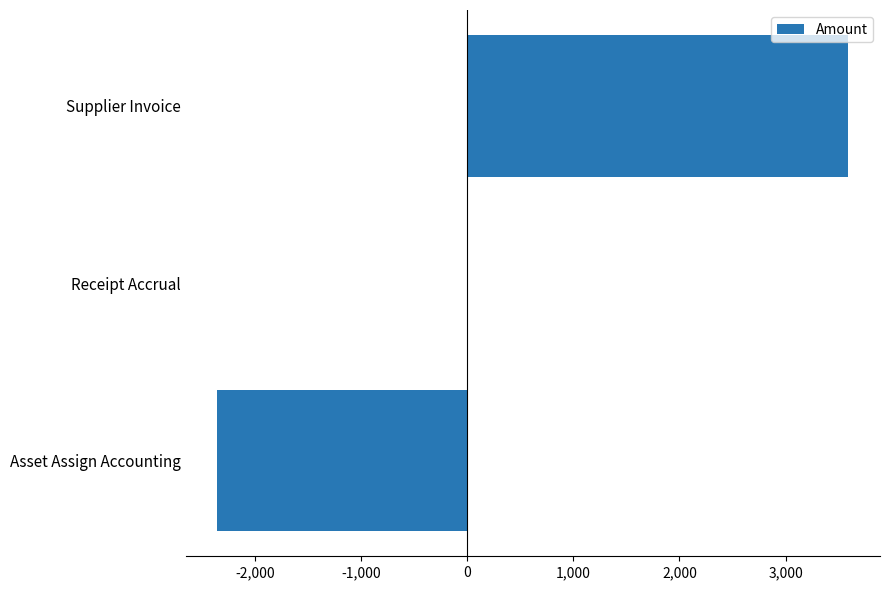

What is the sum of all values?

1234.7